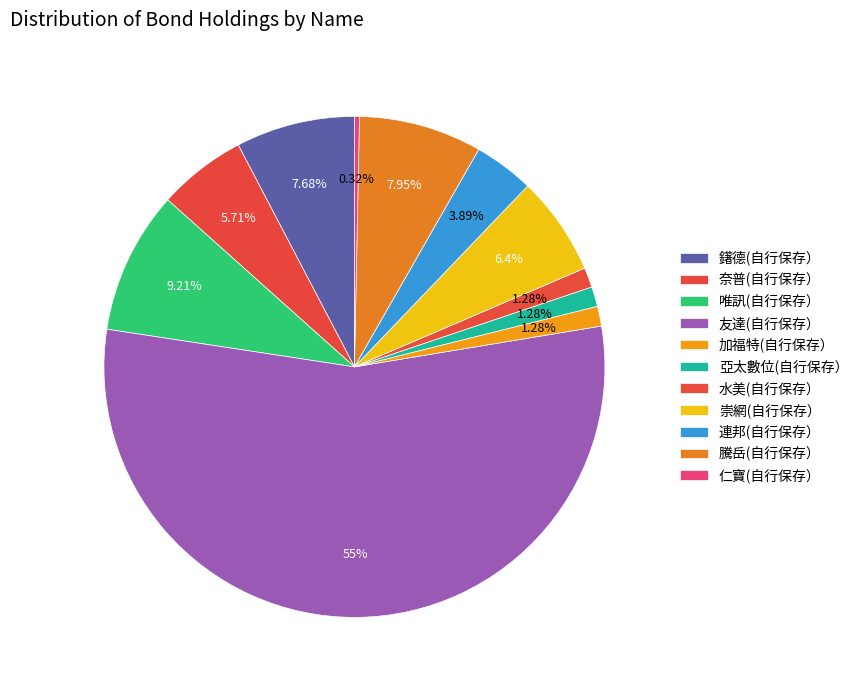

How many slices are in this pie chart?

11